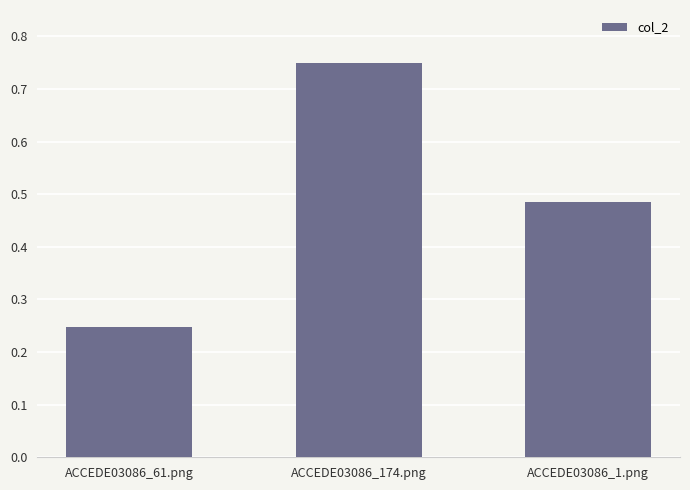

What is the sum of the values at ACCEDE03086_1.png and ACCEDE03086_174.png?

1.2